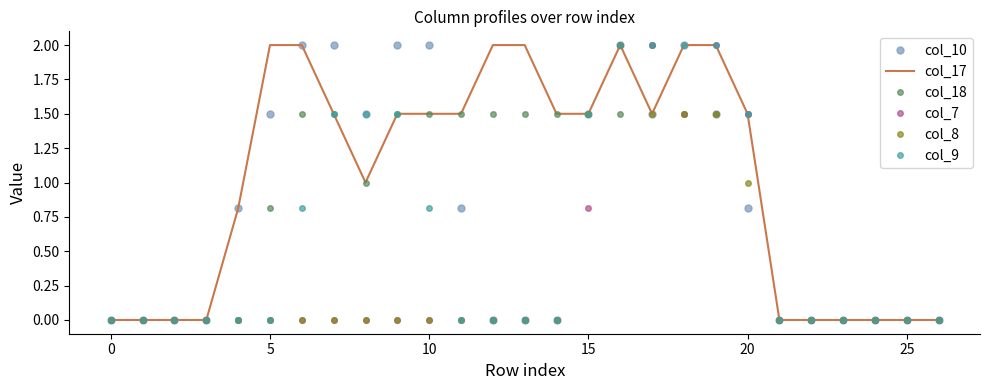

Count the number of data series in this chart.

6